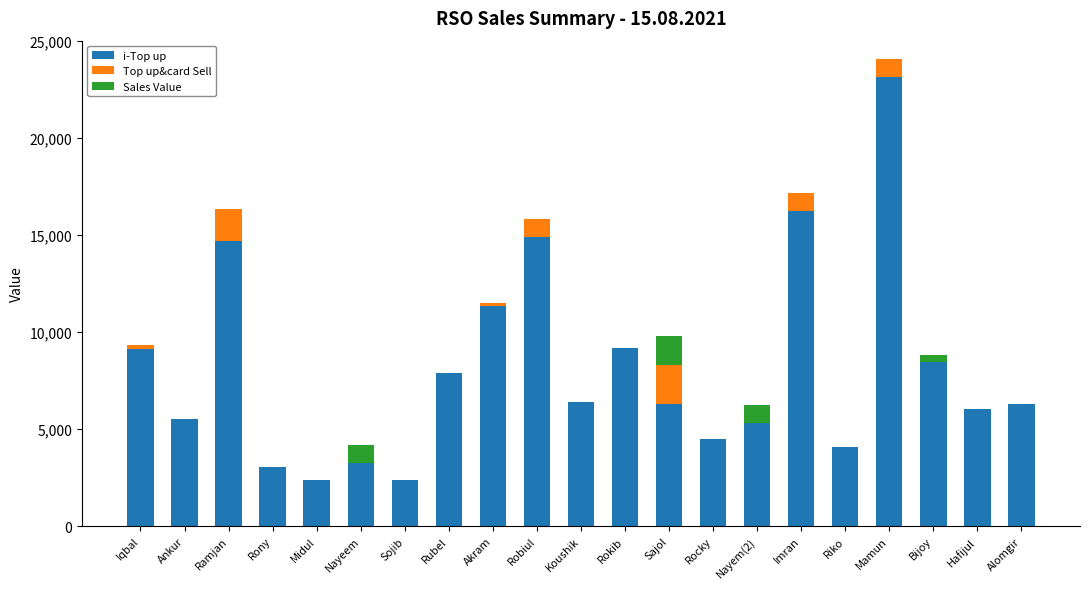

Is it true that i-Top up equals 9137 at Iqbal?

True